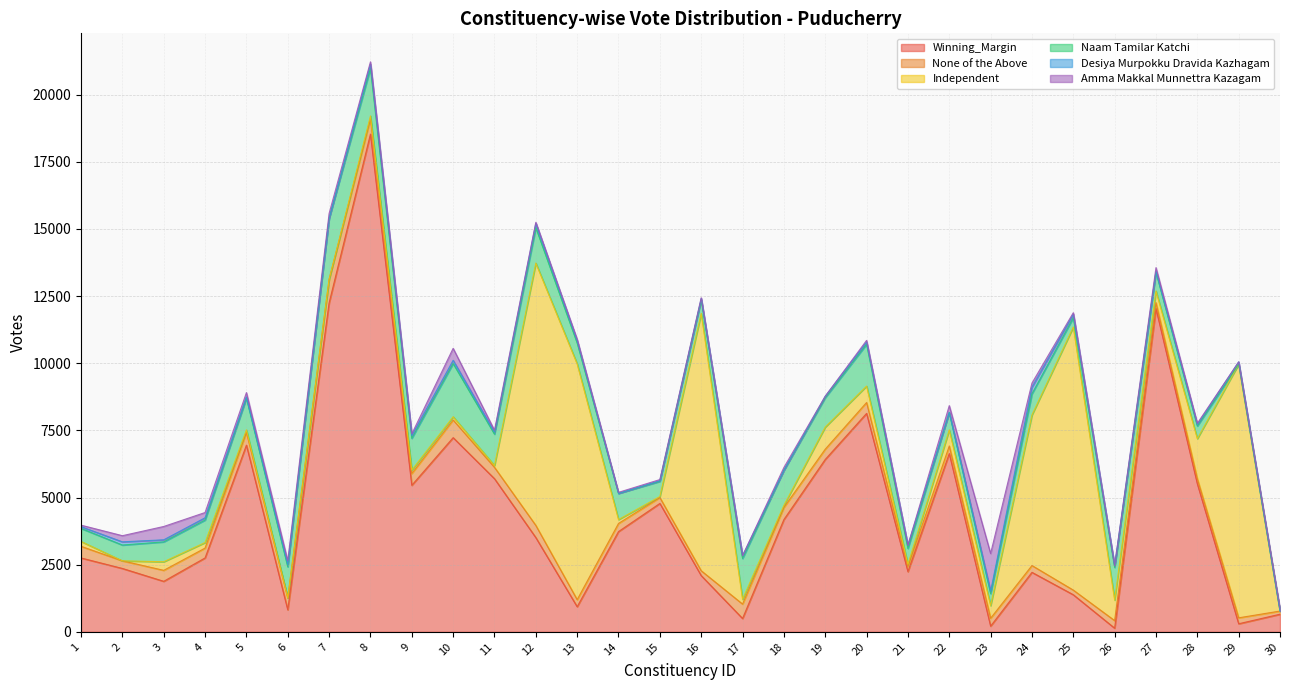

What is the value of the Amma Makkal Munnettra Kazagam point at the 27th from the left?

132